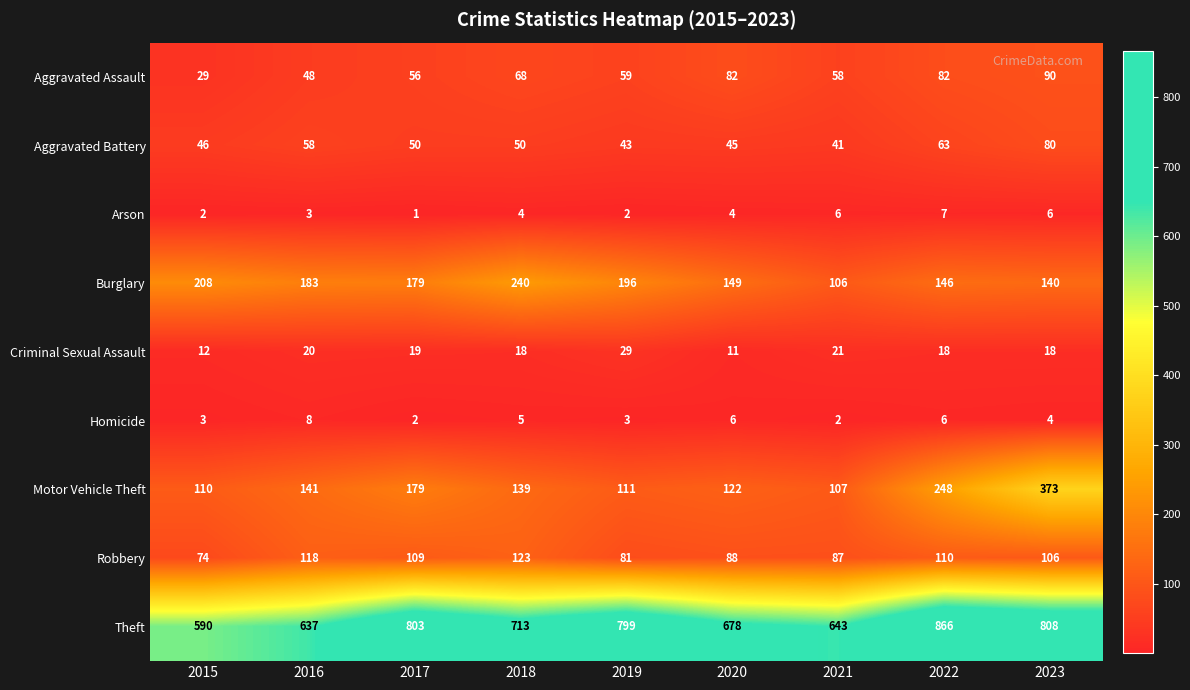

What is the difference between the second highest and minimum values in the Homicide series?

4